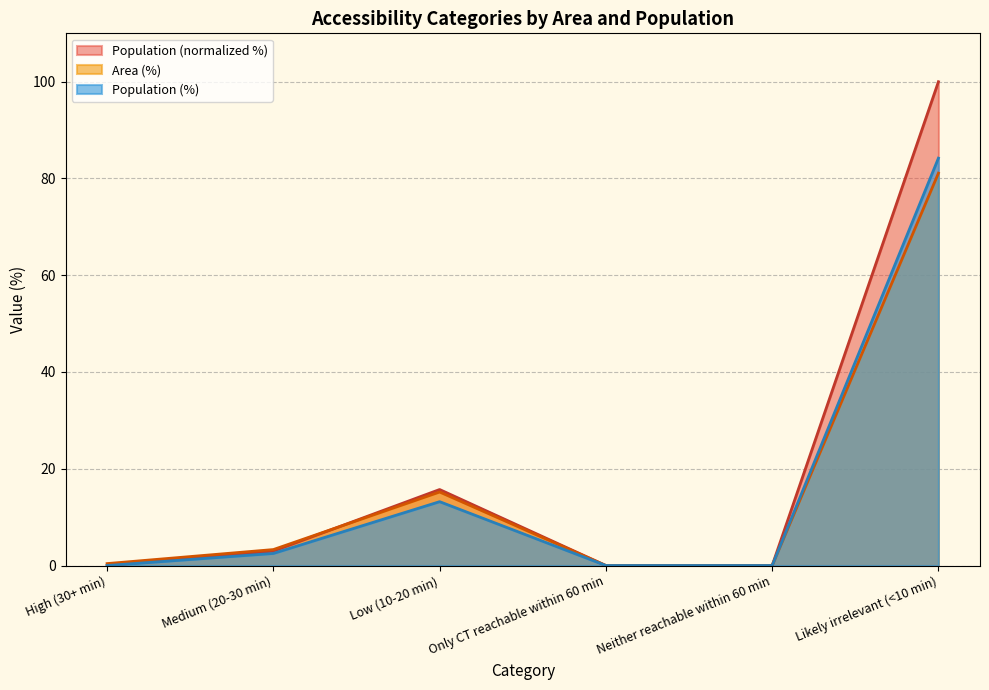

What is the highest value of the Population (%) series?

84.2